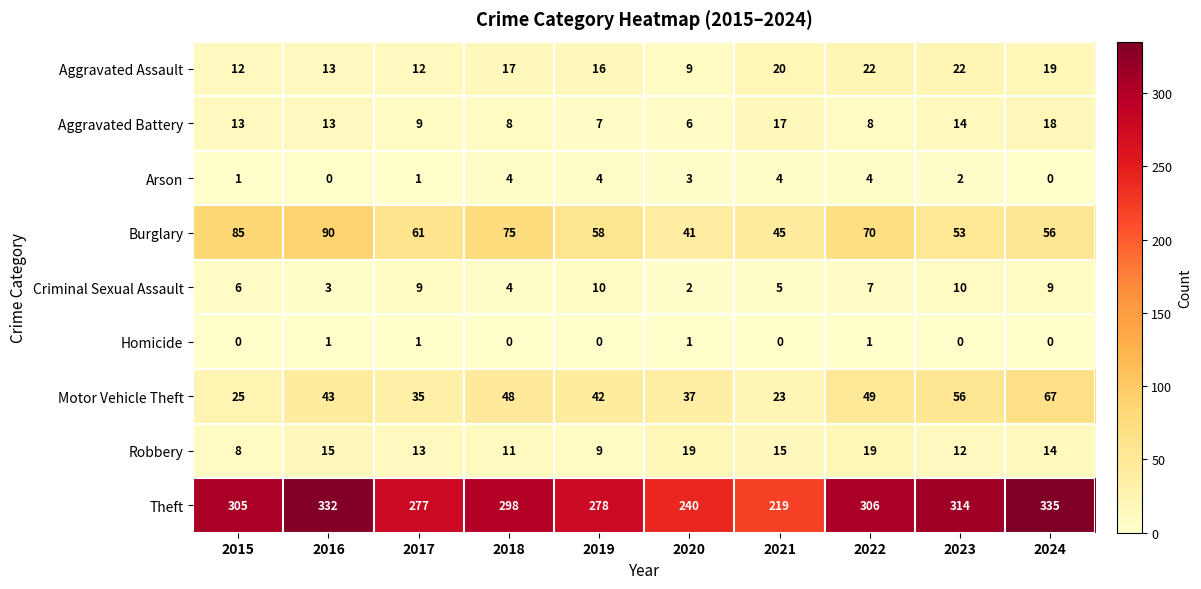

What is the minimum value for Aggravated Assault?

9